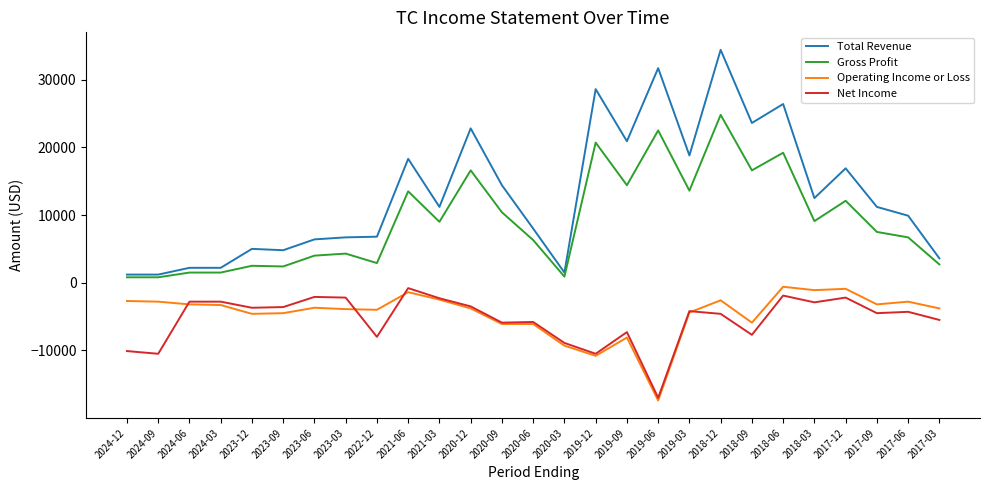

At which category is the sum across all series the highest?

2018-12